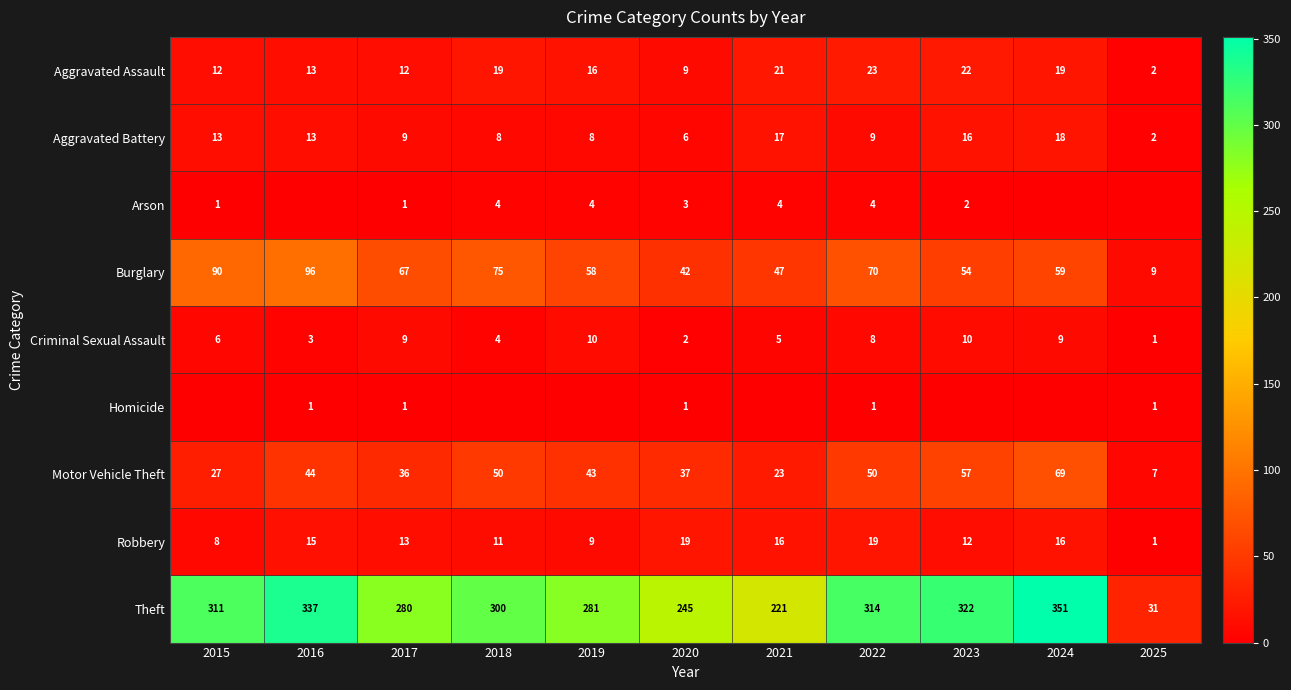

How many categories are shown in the chart?

11